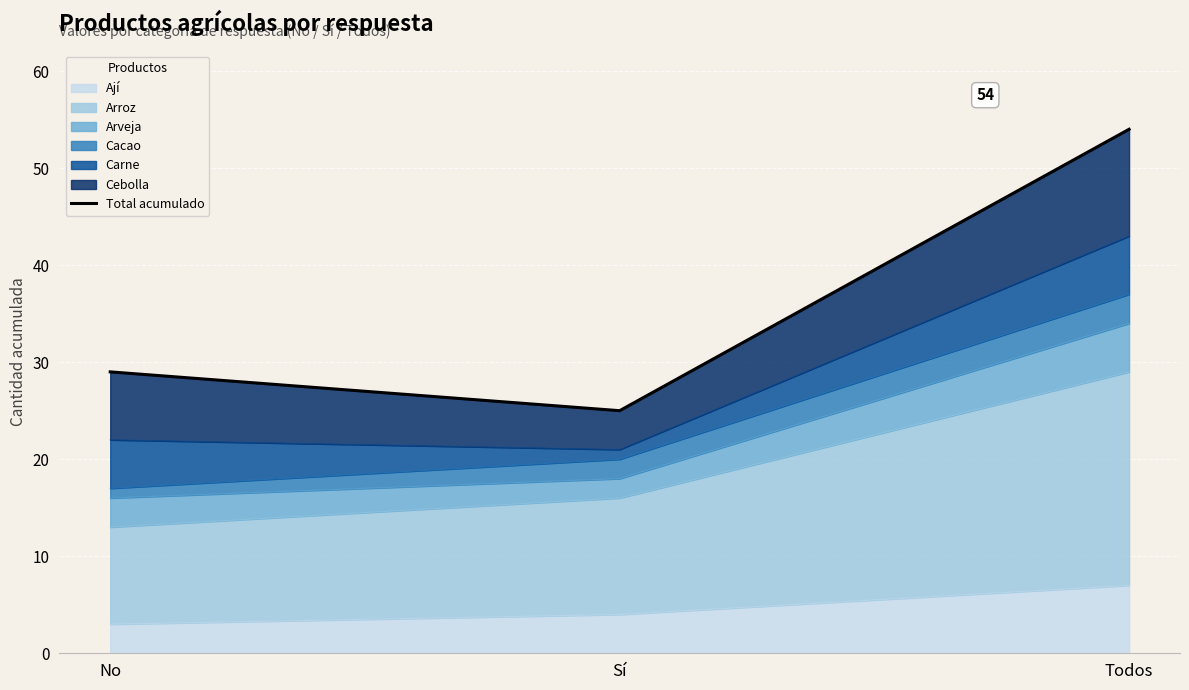

Reading left to right, transcribe all the data shown in this chart.

No=29	Sí=25	Todos=54